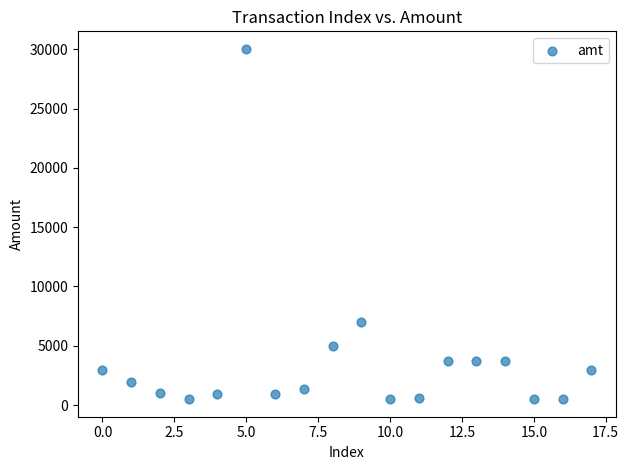

What is the range of Y values (max minus min)?

29530.0